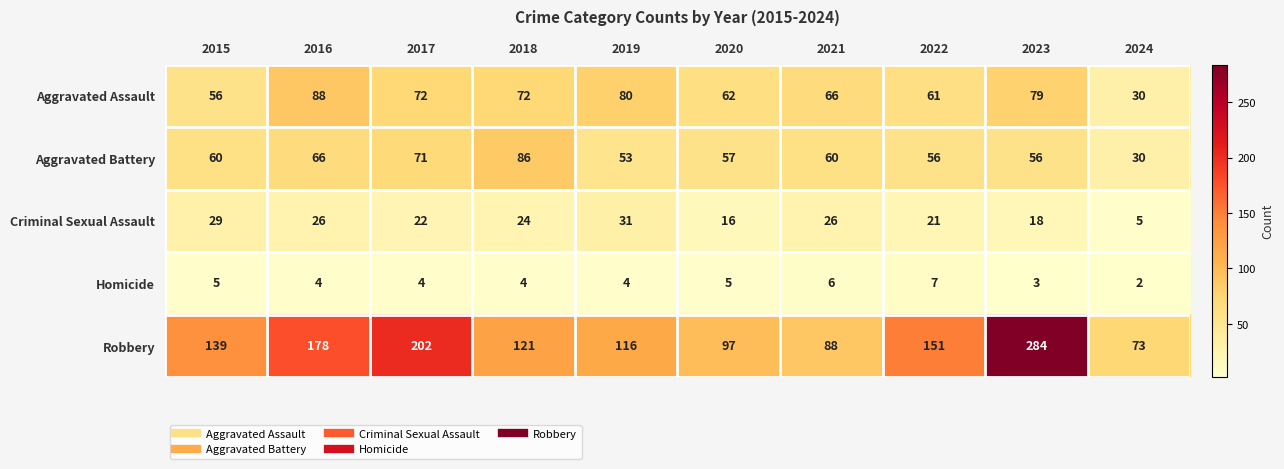

Between 2016 and 2017, which series saw the biggest shift?

Robbery